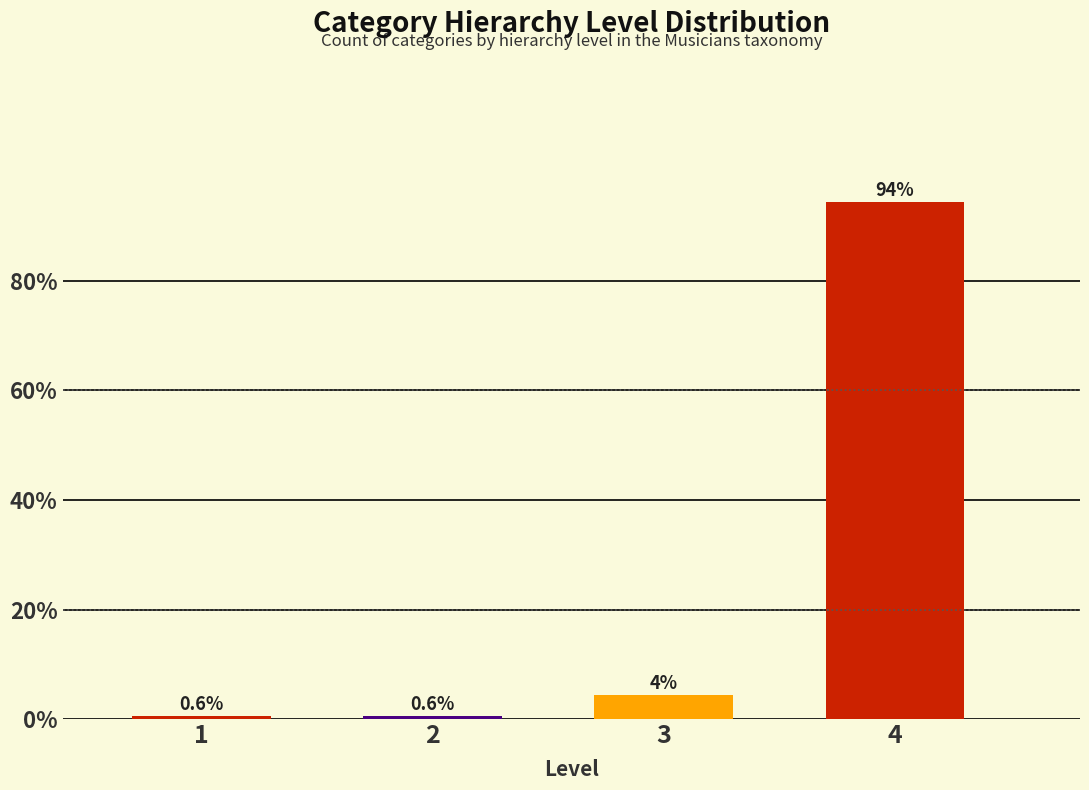

What is the smallest value displayed?

0.6